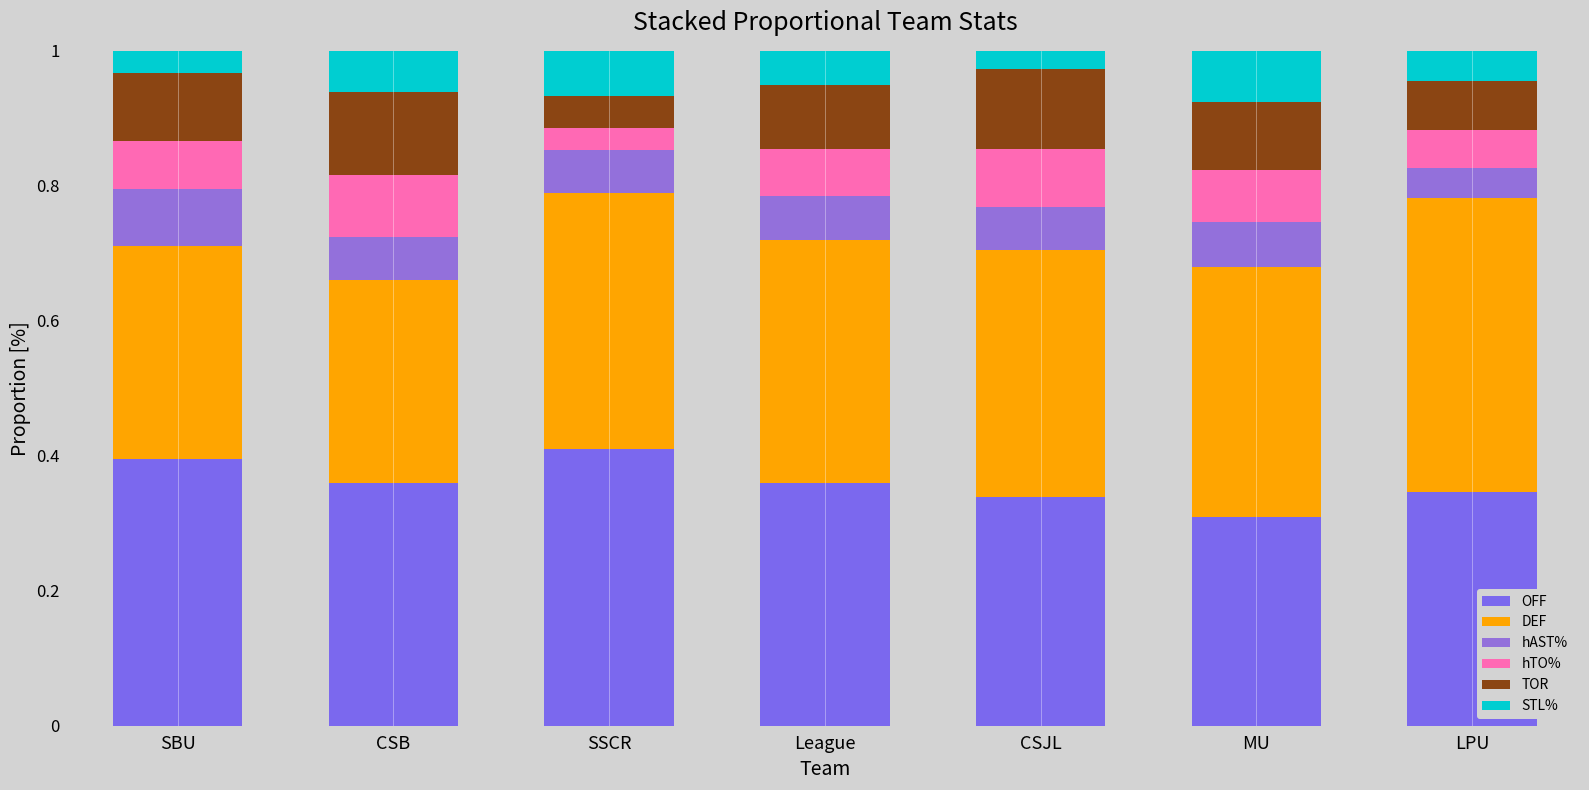

What is the total value across all series at SBU?

1.0